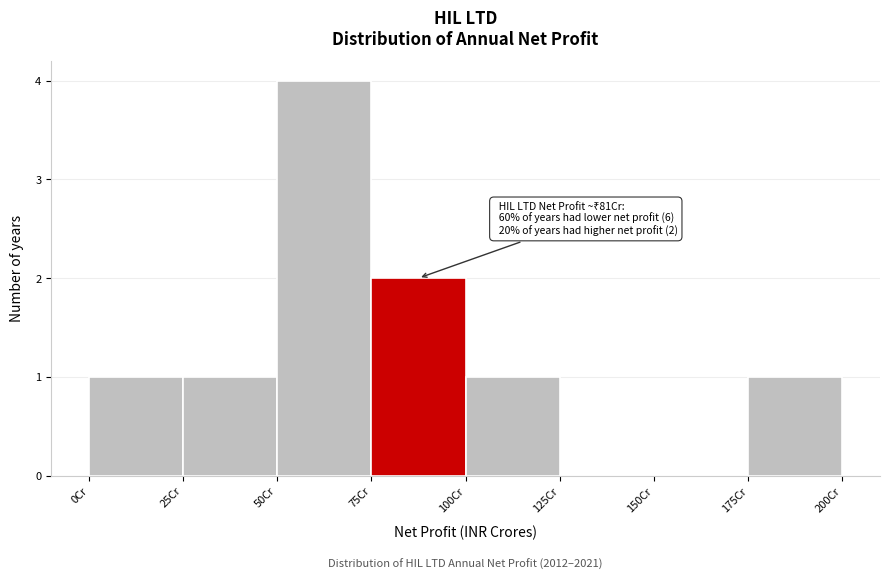

Over which range of the x-axis is the bar tallest?

50 to 75